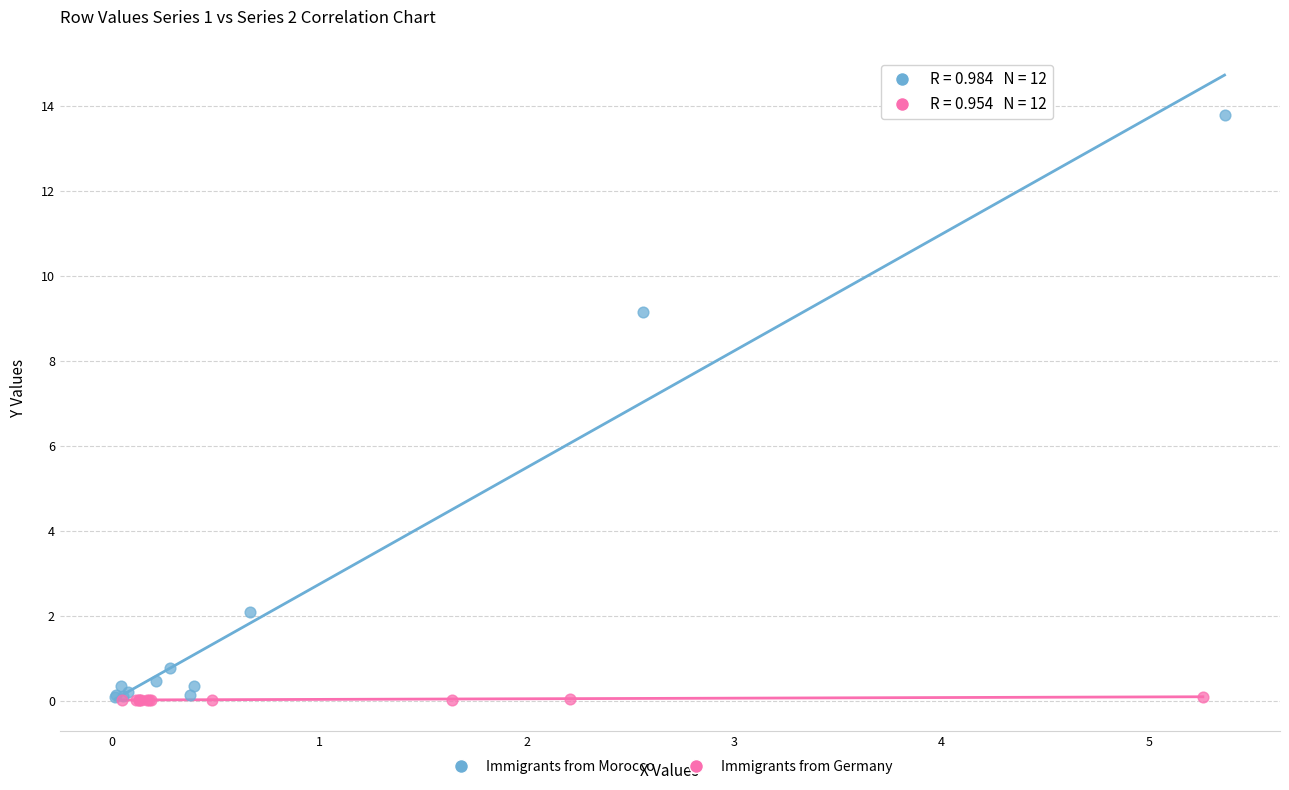

Which series contains the highest Y value?

Immigrants from Morocco